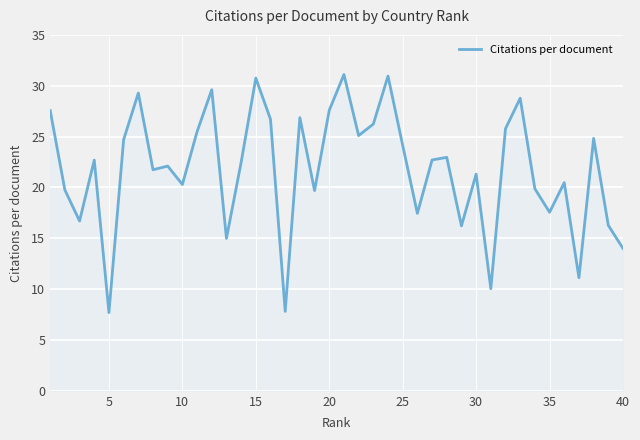

Does the chart display data point markers on the line(s)?

No